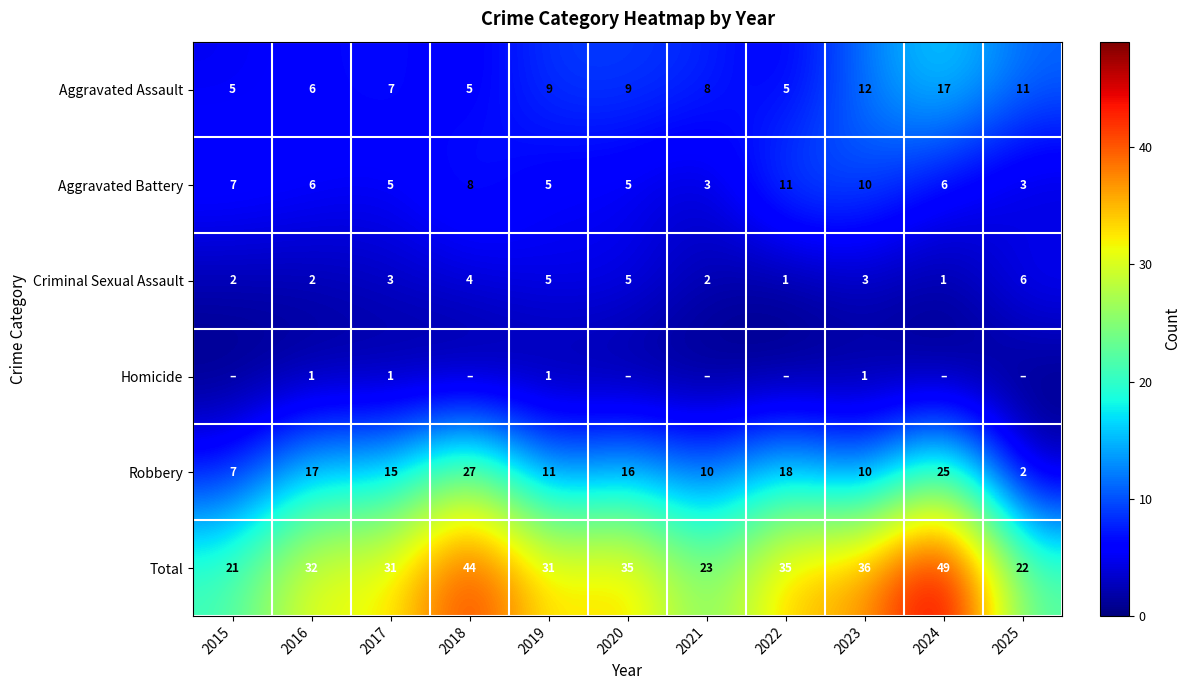

What is the difference between the highest and lowest values at 2019?

30